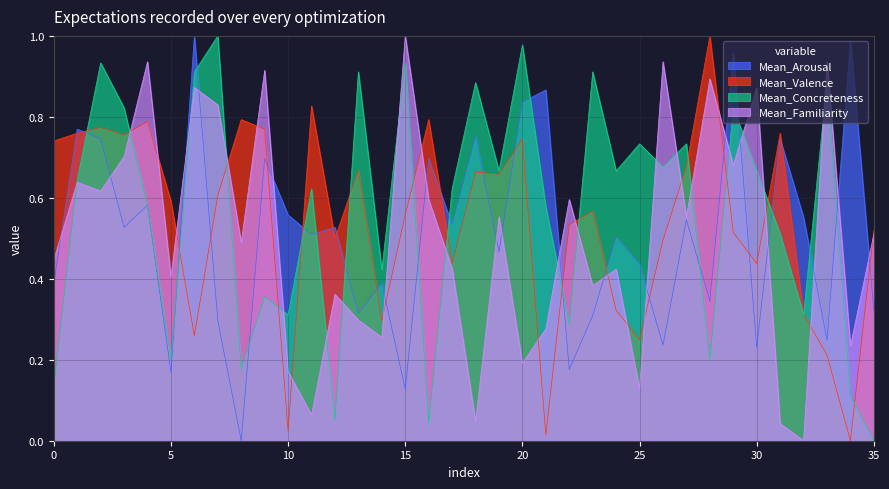

At which label does Mean_Familiarity reach its peak?

15